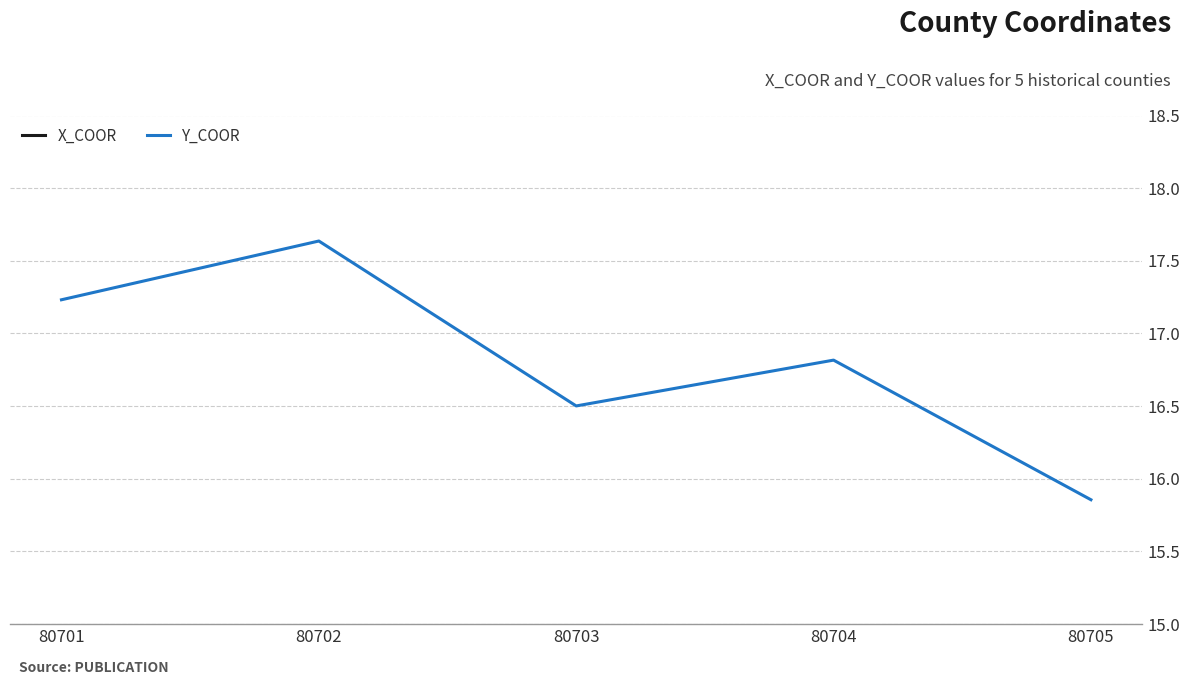

What is the average value of the Y_COOR series?

16.8